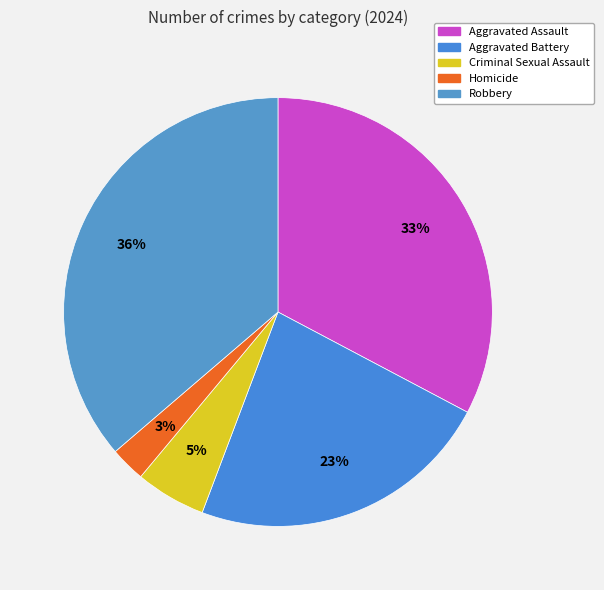

Count the number of slices in the pie.

5